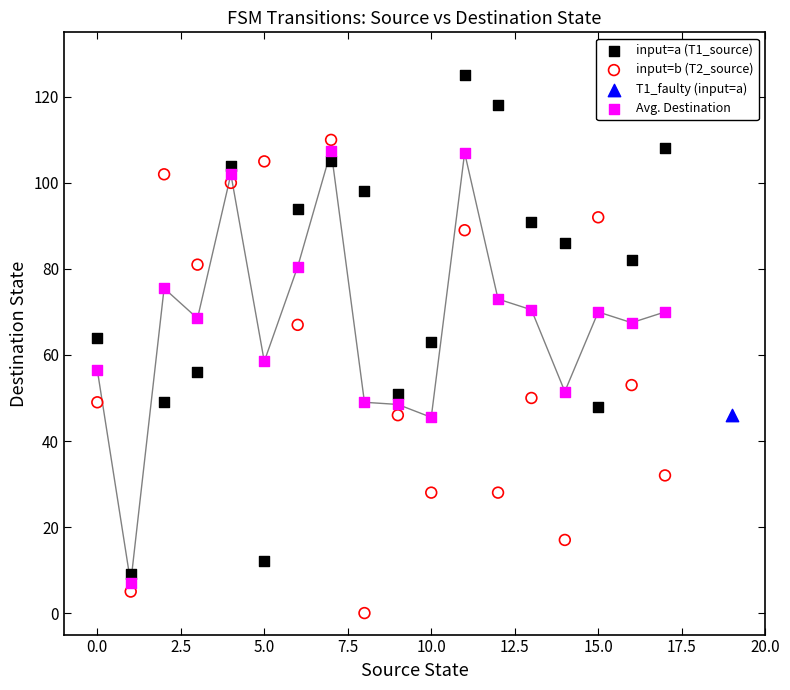

What are all the series names shown in the legend?

input=a (T1_source), input=b (T2_source), T1_faulty (input=a), Avg. Destination